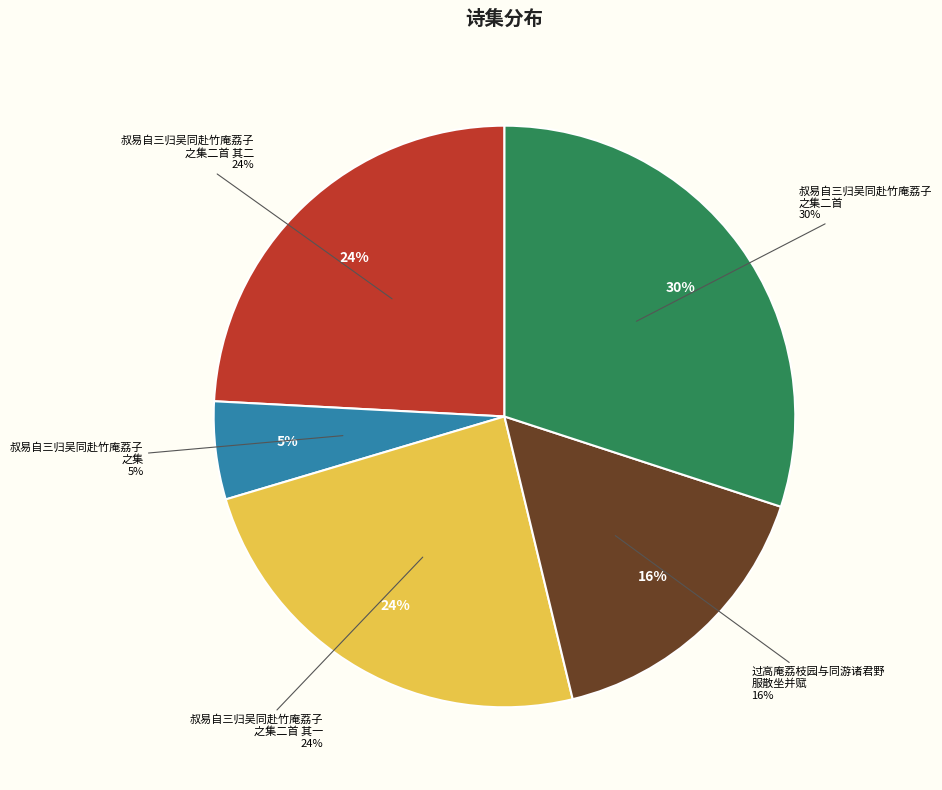

Is there a majority slice in this chart?

No